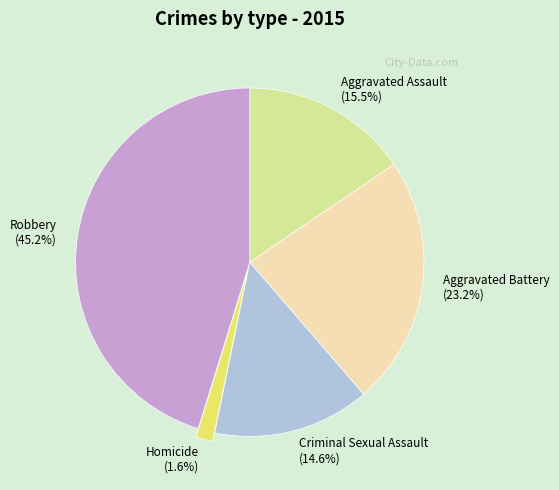

How many slices are in this pie chart?

5